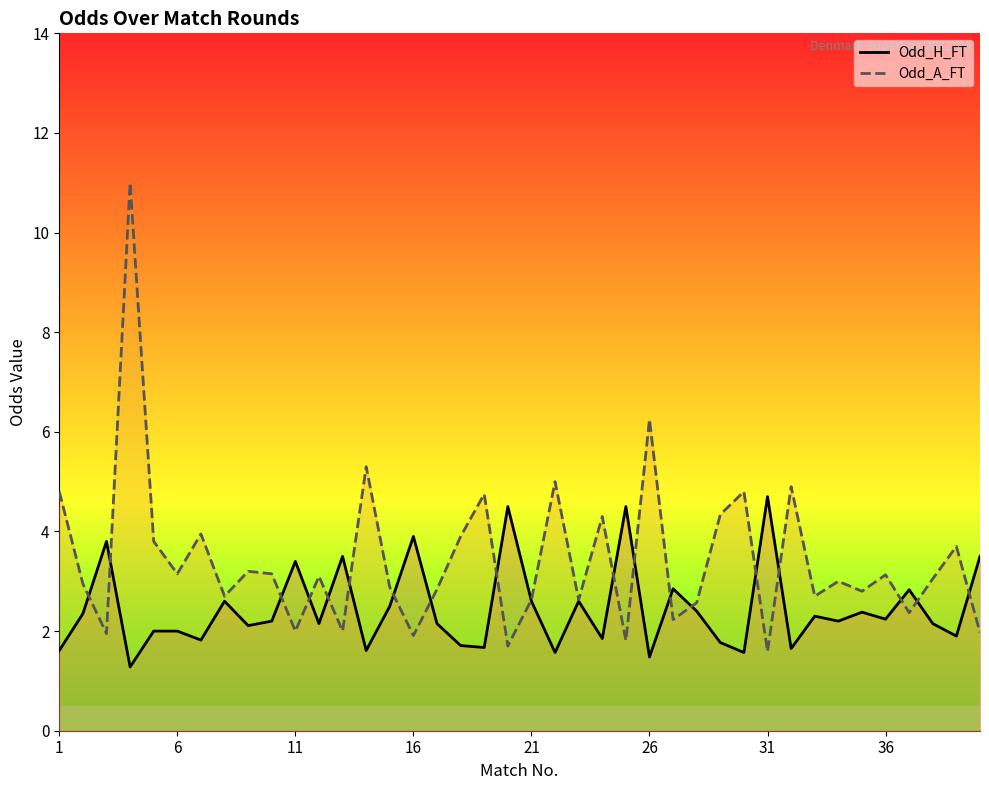

What is the maximum value for Odd_H_FT?

4.7